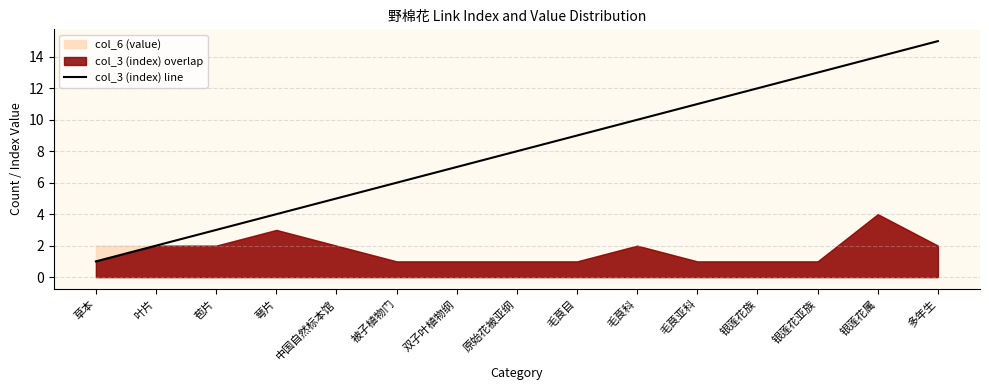

How many lines are shown in the chart?

1